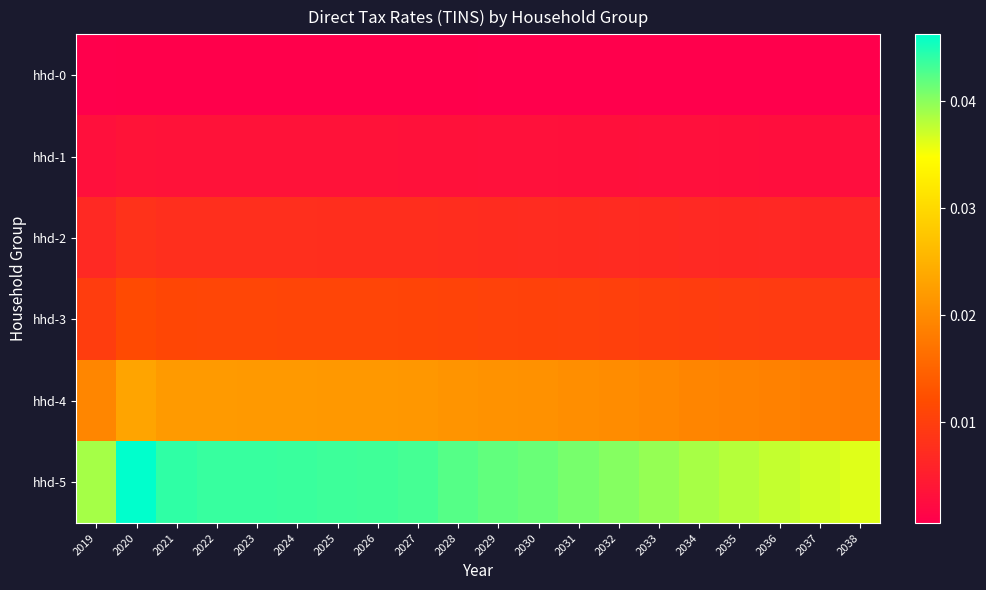

Between 2037 and 2038, which series saw the biggest shift?

hhd-5